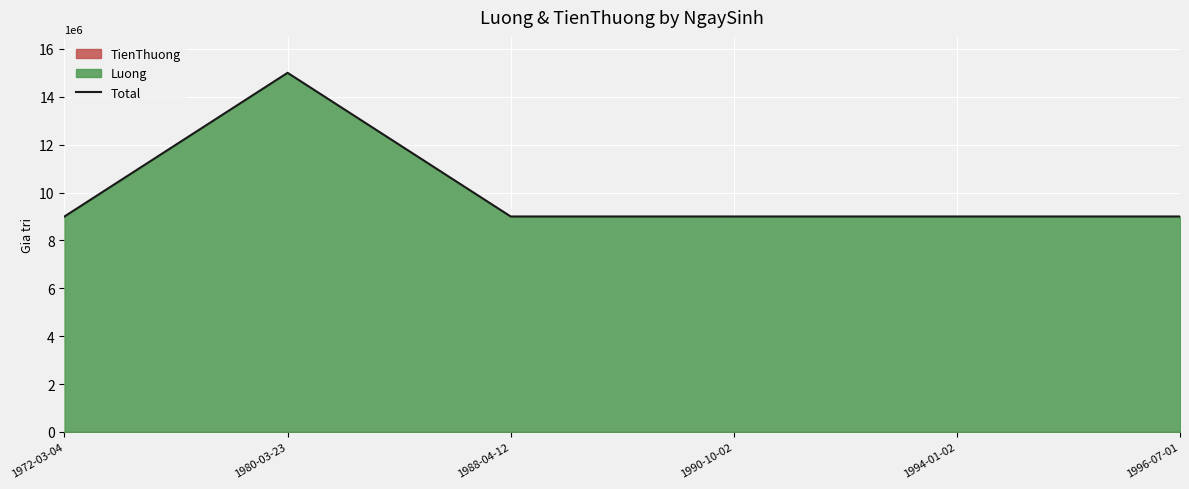

Which has a higher value, 1996-07-01 or 1990-10-02?

1990-10-02